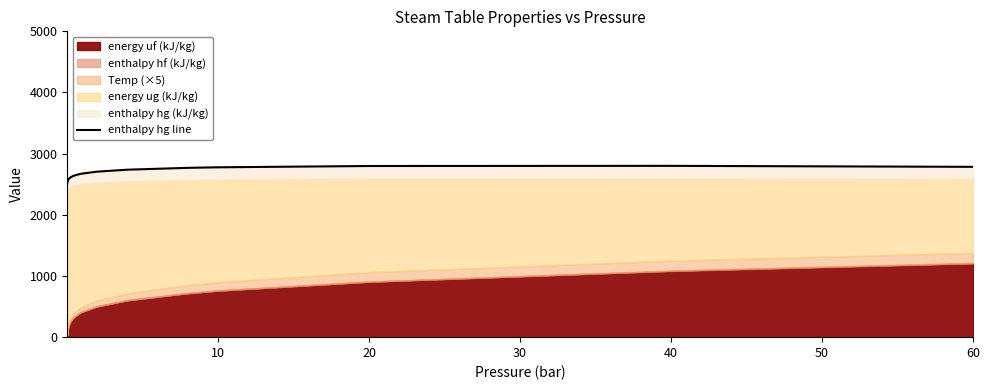

How many data points are less than 2674?

8